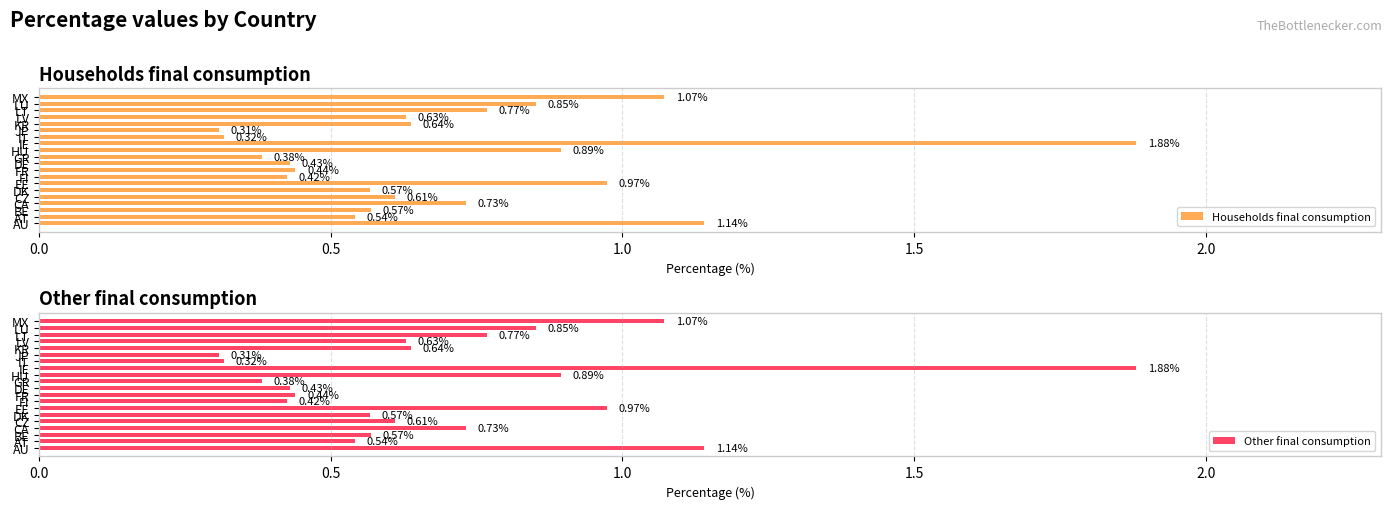

What is the average value of the Other final consumption series?

0.7